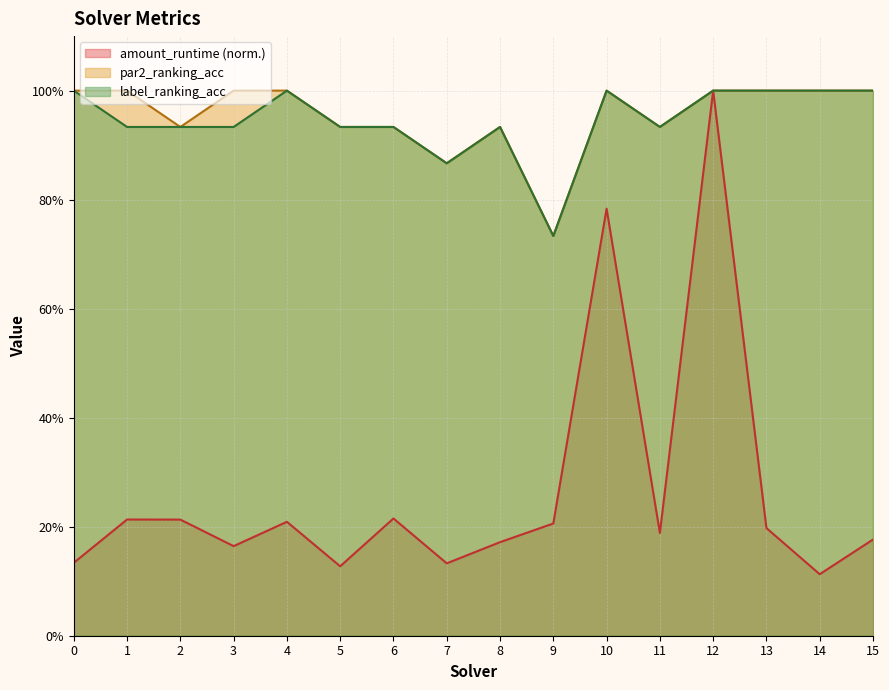

Which category has the highest value in the amount_runtime series?

12